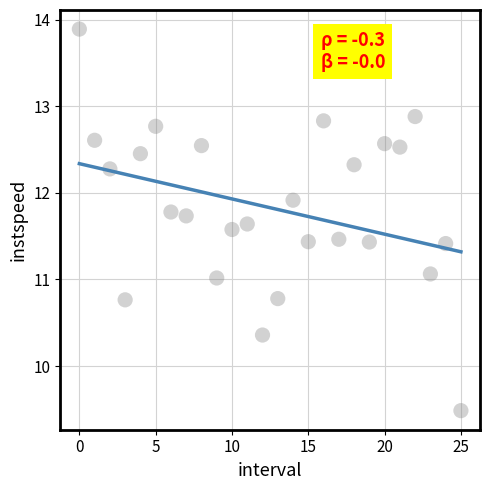

What is the range of Y values (max minus min)?

4.4